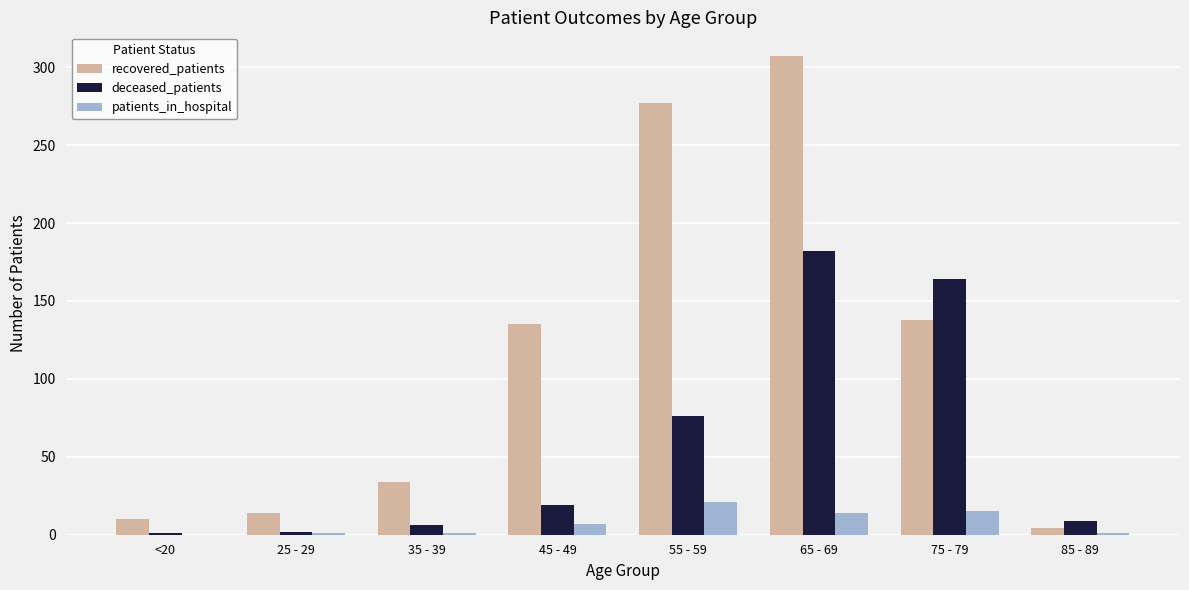

What is the total value across all series at 65 - 69?

503